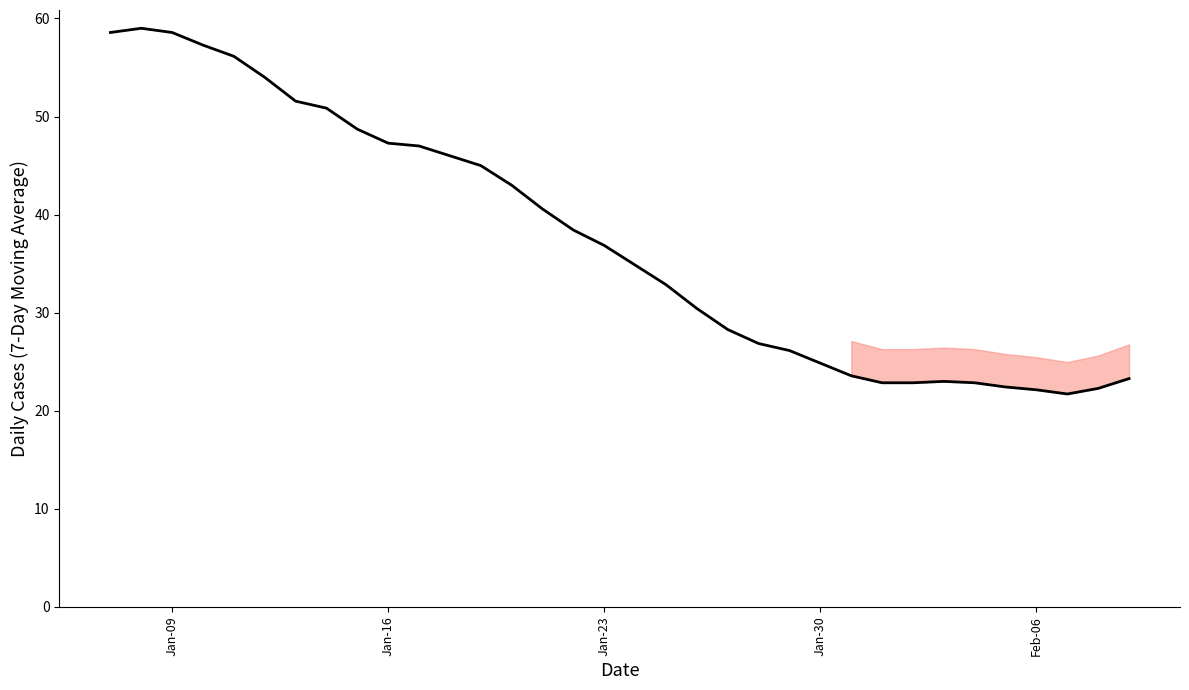

What is the difference between the maximum and minimum values?

37.3